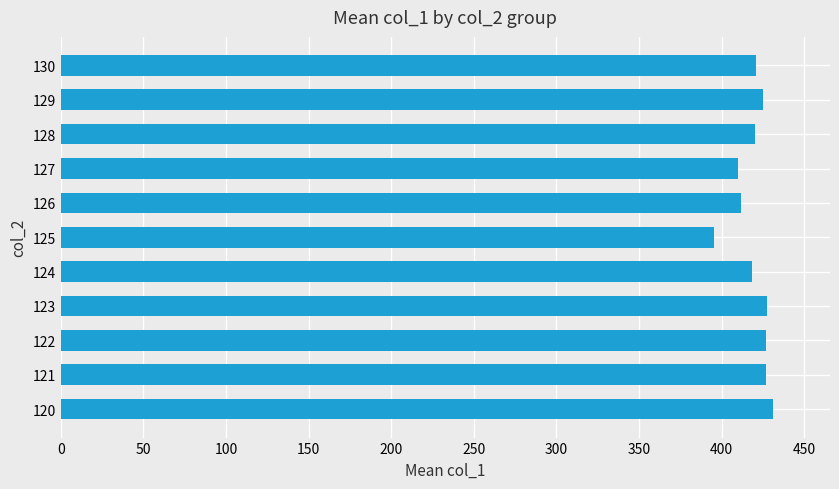

What is the ratio of the value at 123 to the value at 120?

1.0